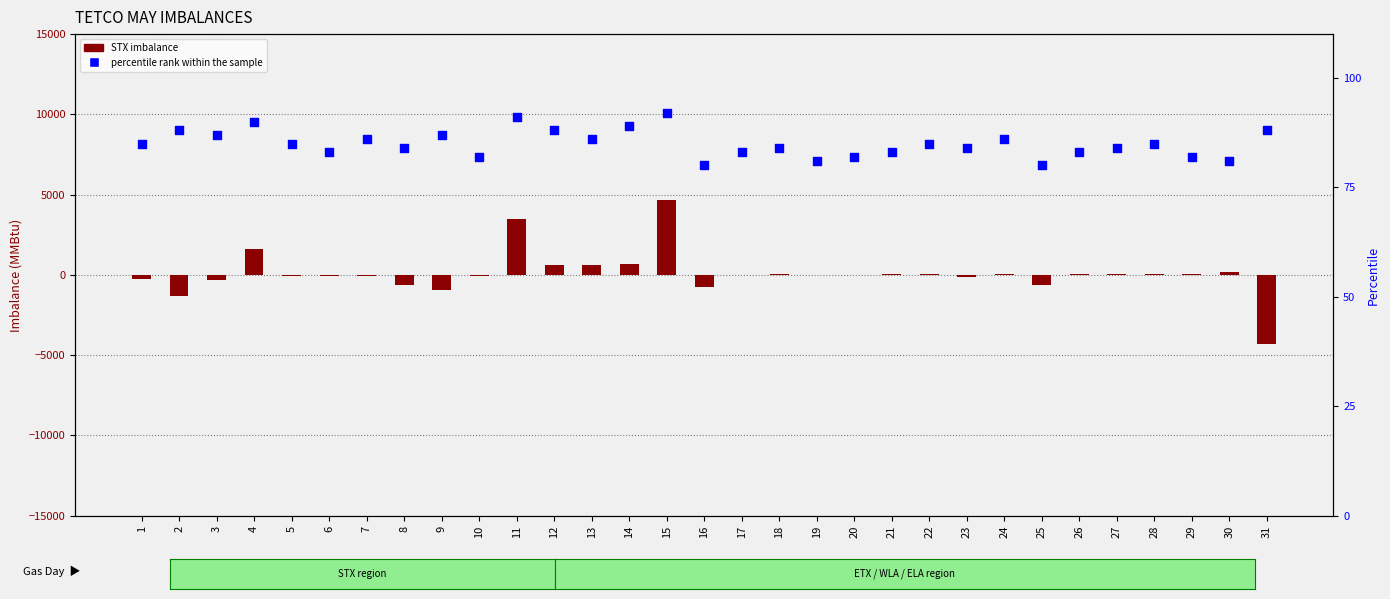

Is the value of percentile rank within the sample at 14 greater than the value of STX imbalance at 12?

No